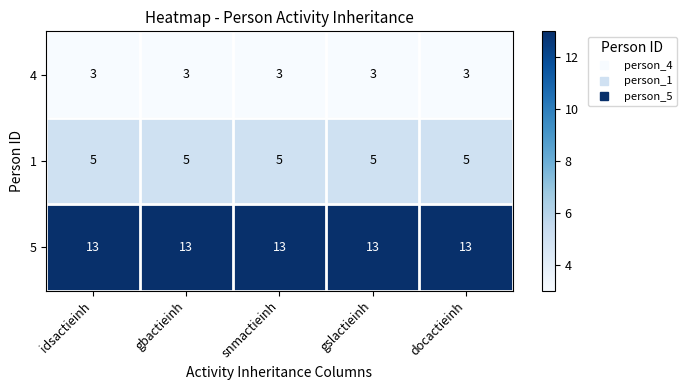

What is the maximum value shown in the chart?

13